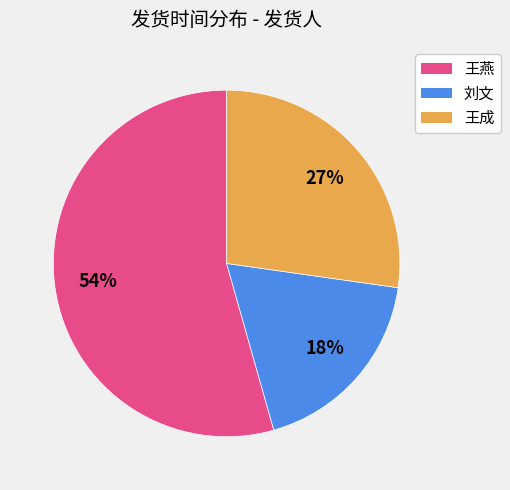

Is there a majority slice in this chart?

Yes